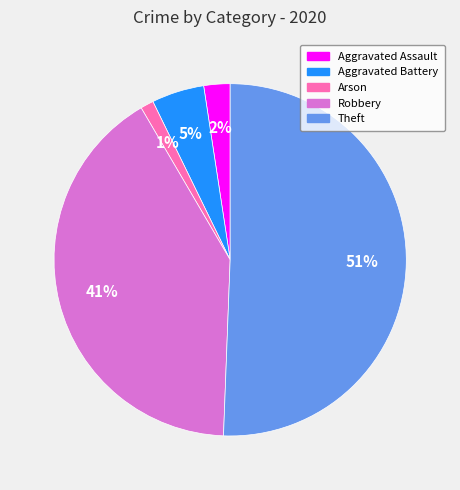

Is it true that Arson is 1% of the pie?

True